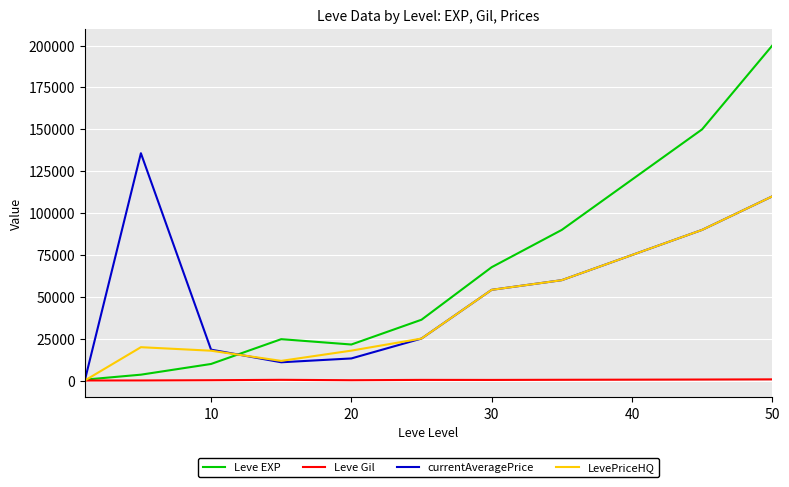

Which series has the largest total across all categories?

Leve EXP